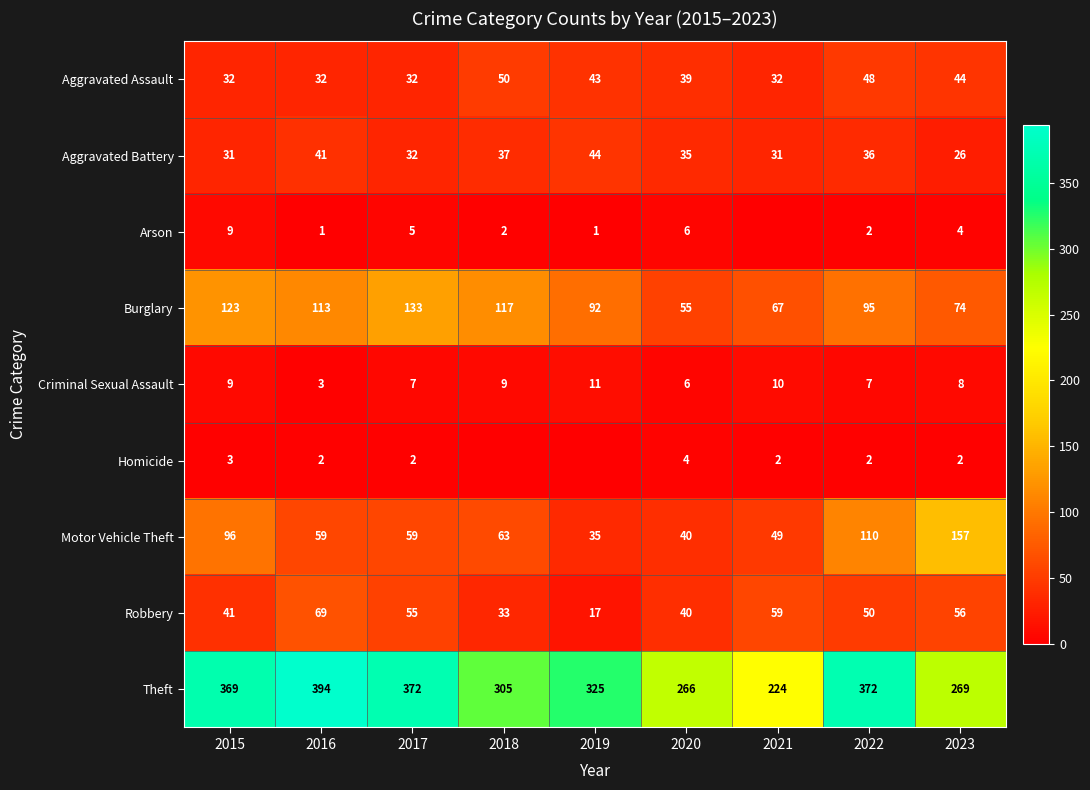

Which series changed the most between 2020 and 2023?

Motor Vehicle Theft